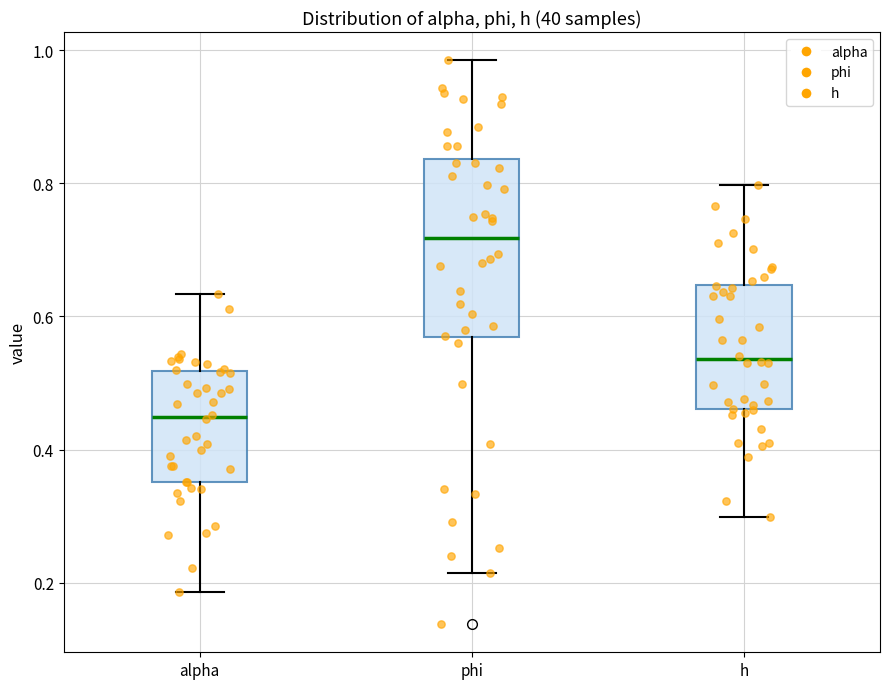

Where does the lower whisker of the box for phi end on the y-axis? The values are not printed on the chart, so give them approximately, as read against the axis.

0.22